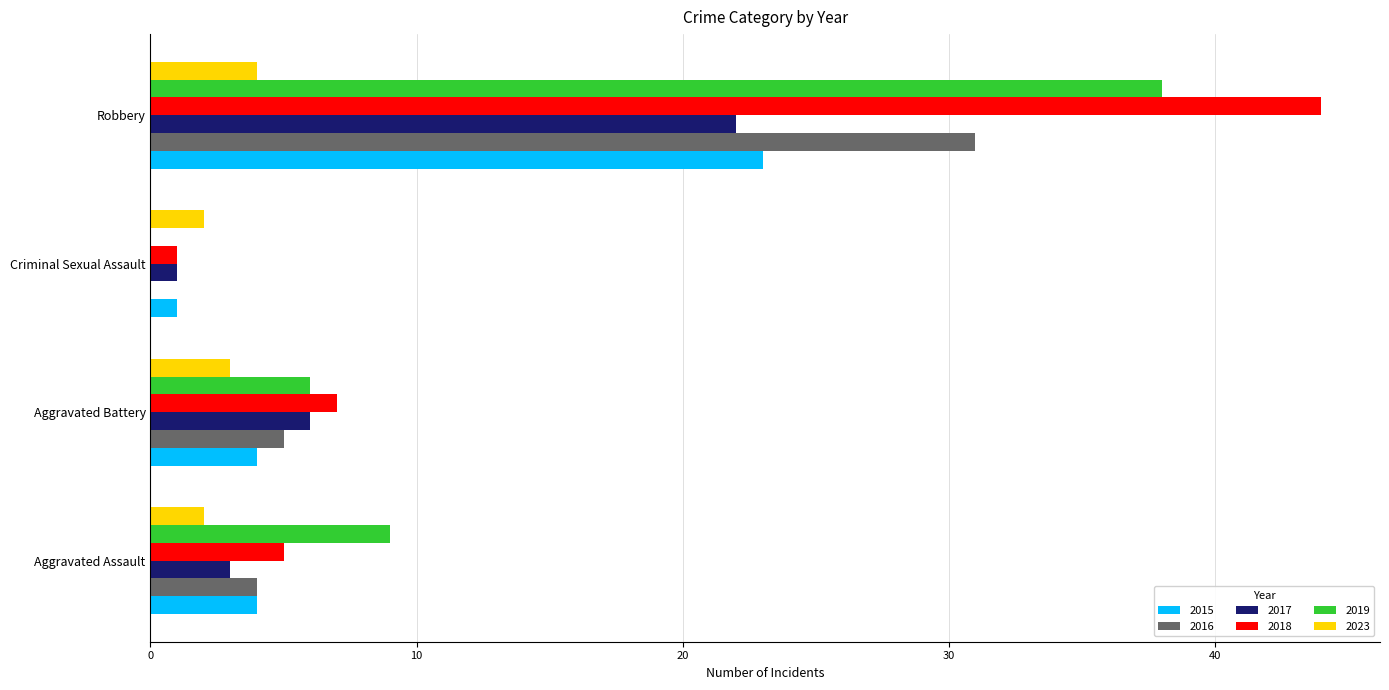

What is the sum of the 2018 values at Robbery and Aggravated Battery?

51